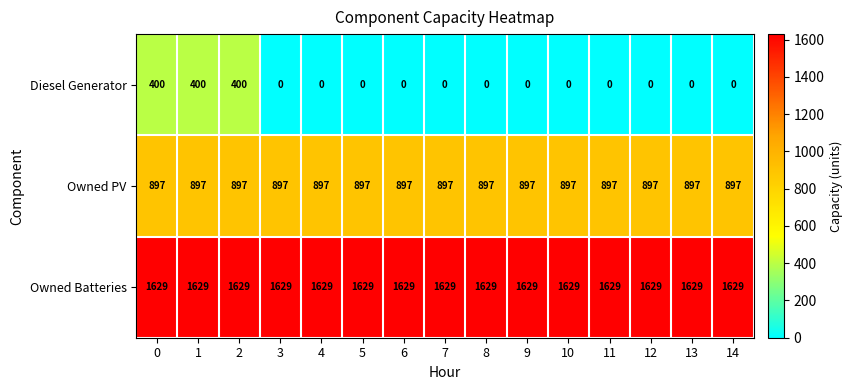

Is the value of Diesel Generator at 14 greater than the value of Owned Batteries at 11?

No